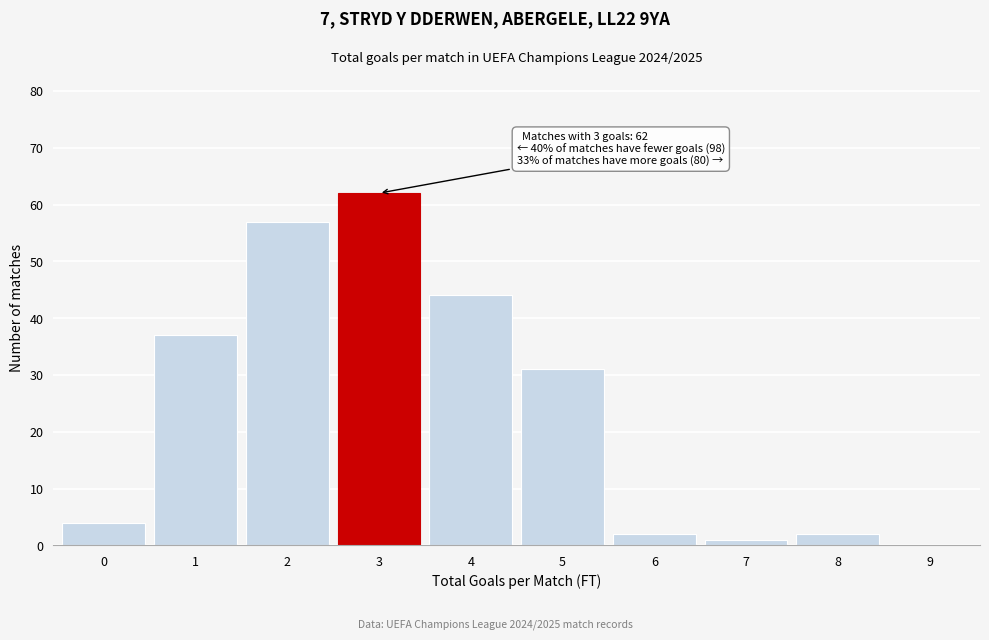

Reading left to right, extract all data points from this chart.

0=4	1=37	2=57	3=62	4=44	5=31	6=2	7=1	8=2	9=0